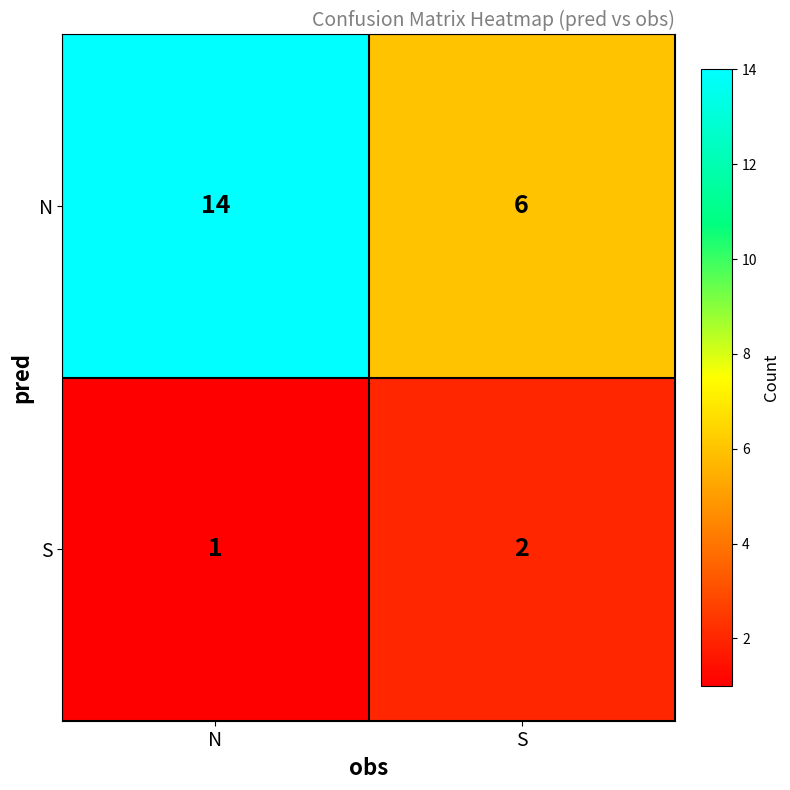

Which series has the largest range (max minus min)?

N